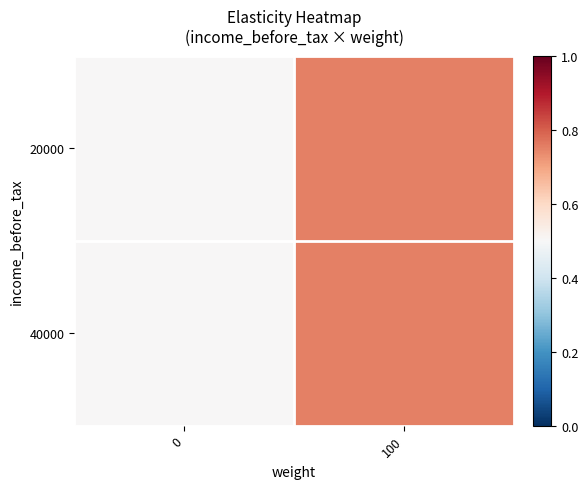

Reading left to right, transcribe all the data shown in this chart.

20000: 0=0.5	100=0.8
40000: 0=0.5	100=0.8